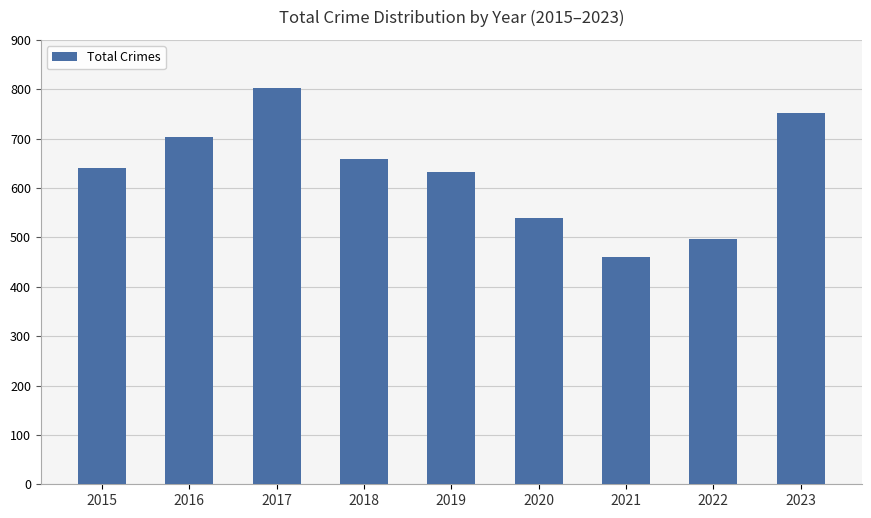

How many data points are less than 640?

4